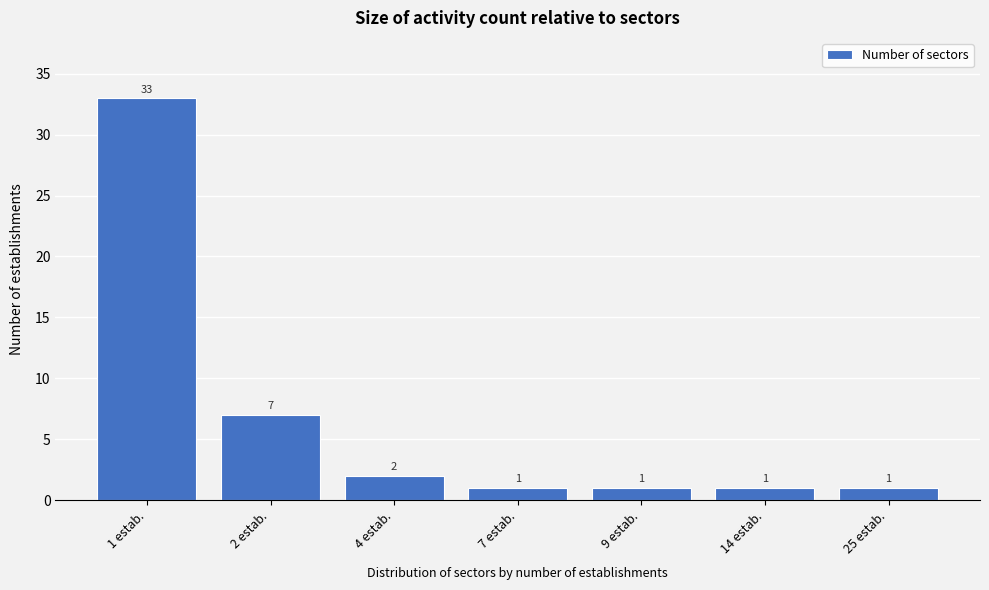

Reading left to right, extract all data points from this chart.

33	7	2	1	1	1	1